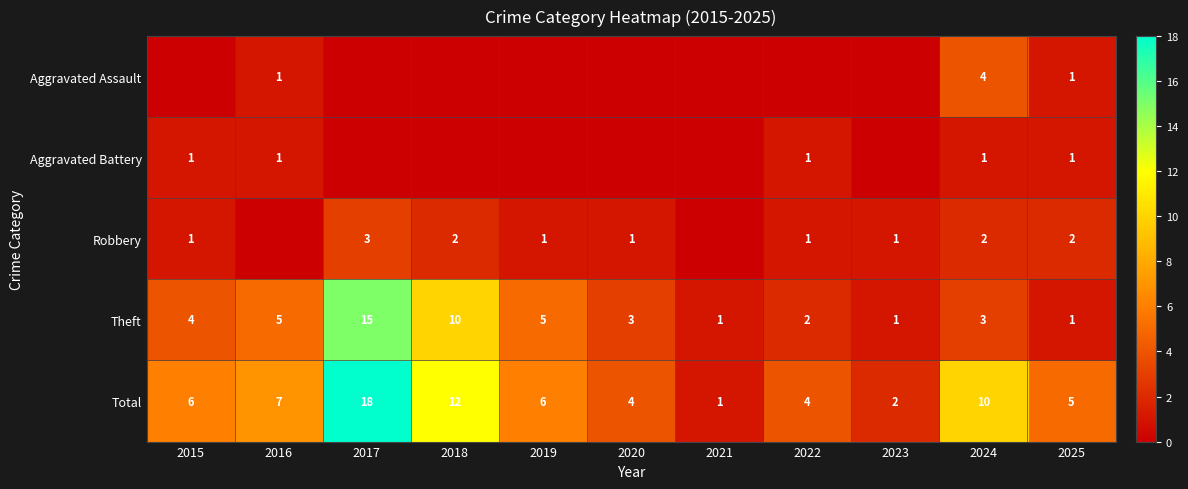

What is the average value of the Total series?

7